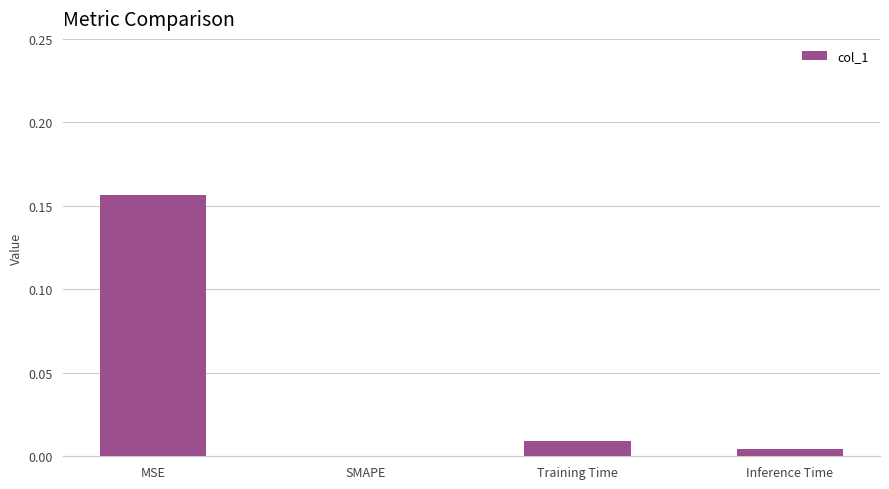

Is it true that the value at Training Time is 0.0?

True